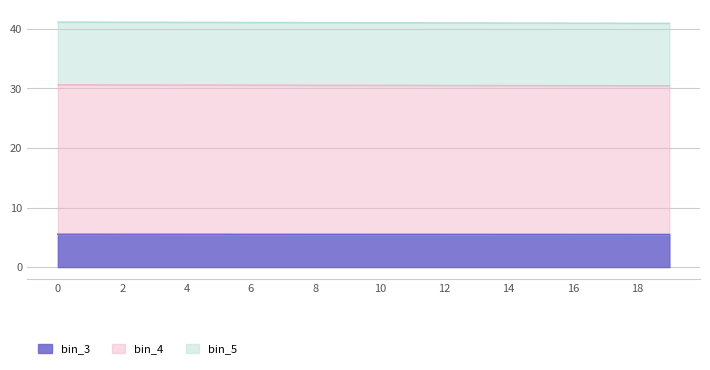

What is the total value across all series at 6?

41.1